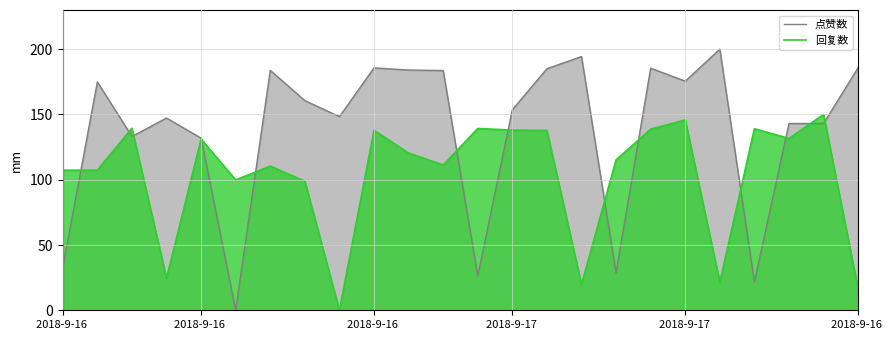

Read the 点赞数 value at 16.

28.7